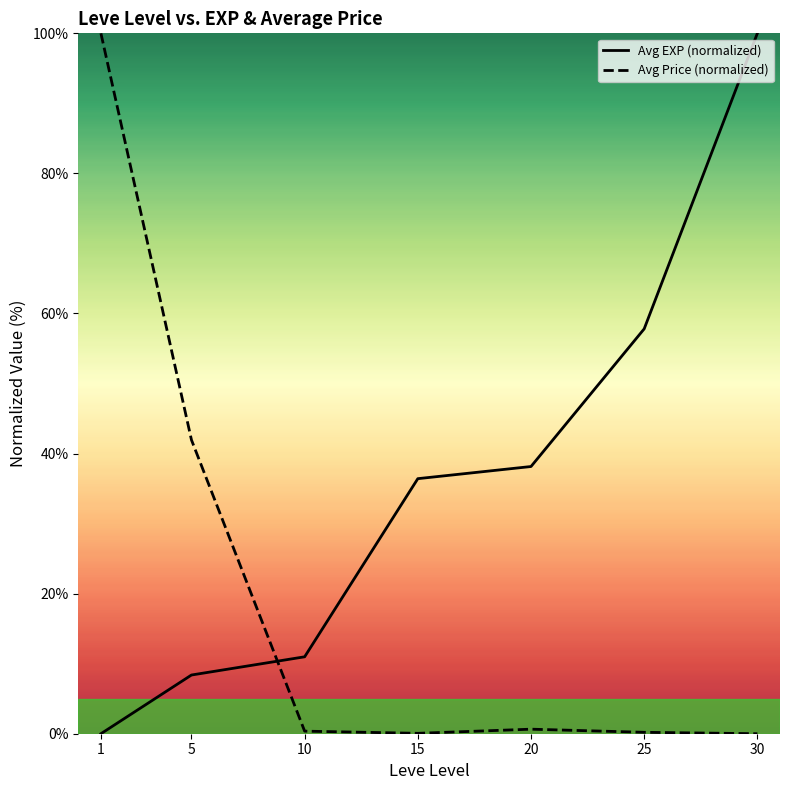

Does the chart have visible grid lines?

No